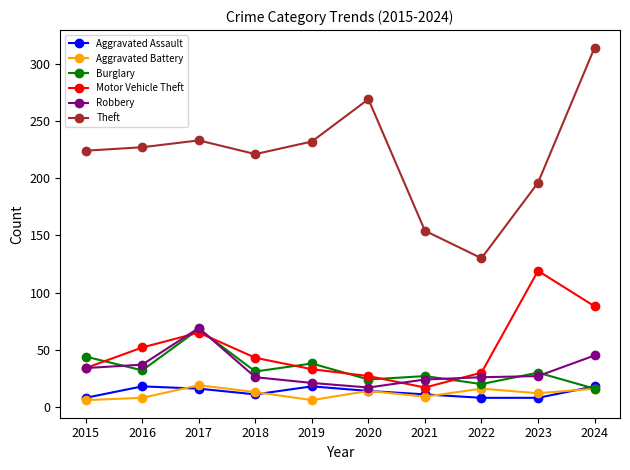

True or false: Motor Vehicle Theft has a value of 30 at 2022.

True